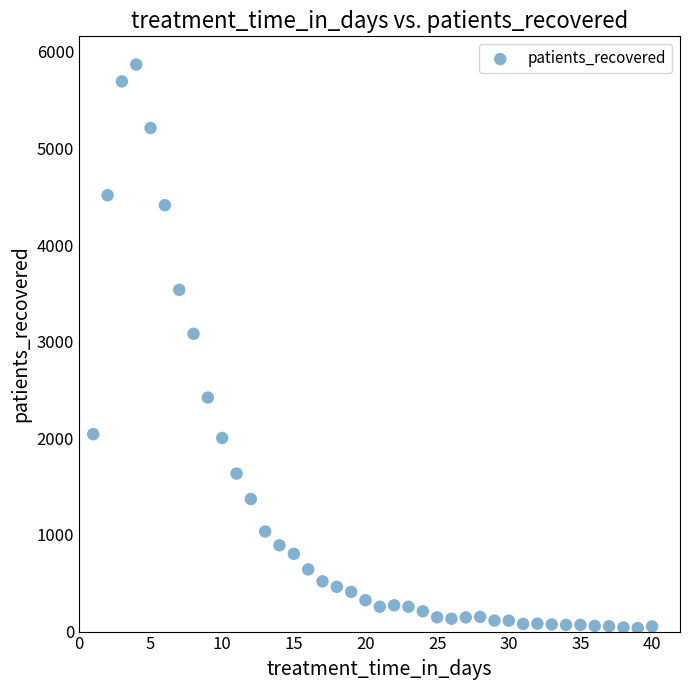

What is the range of X values (max minus min)?

39